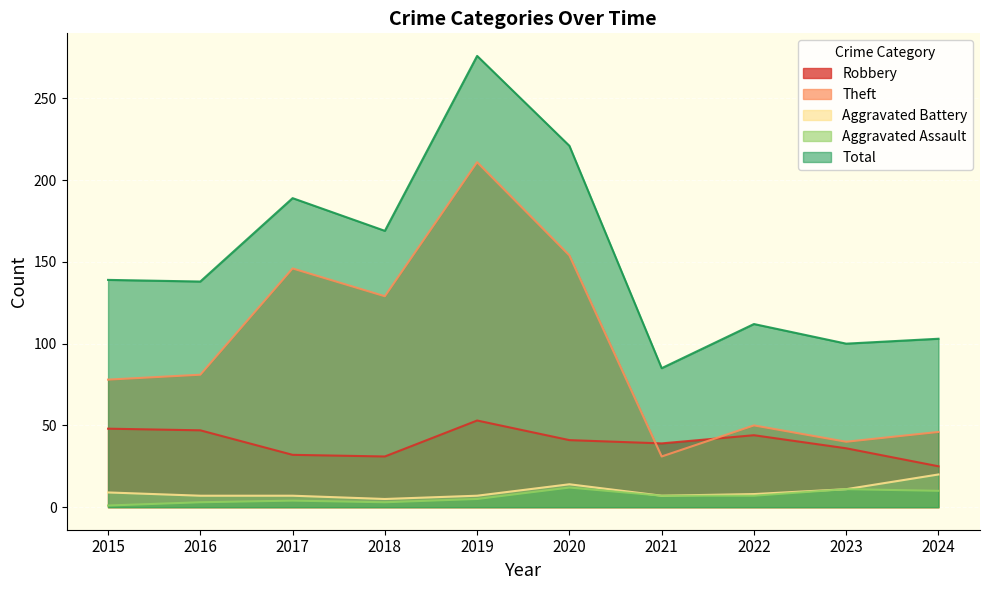

How many lines are shown in the chart?

5